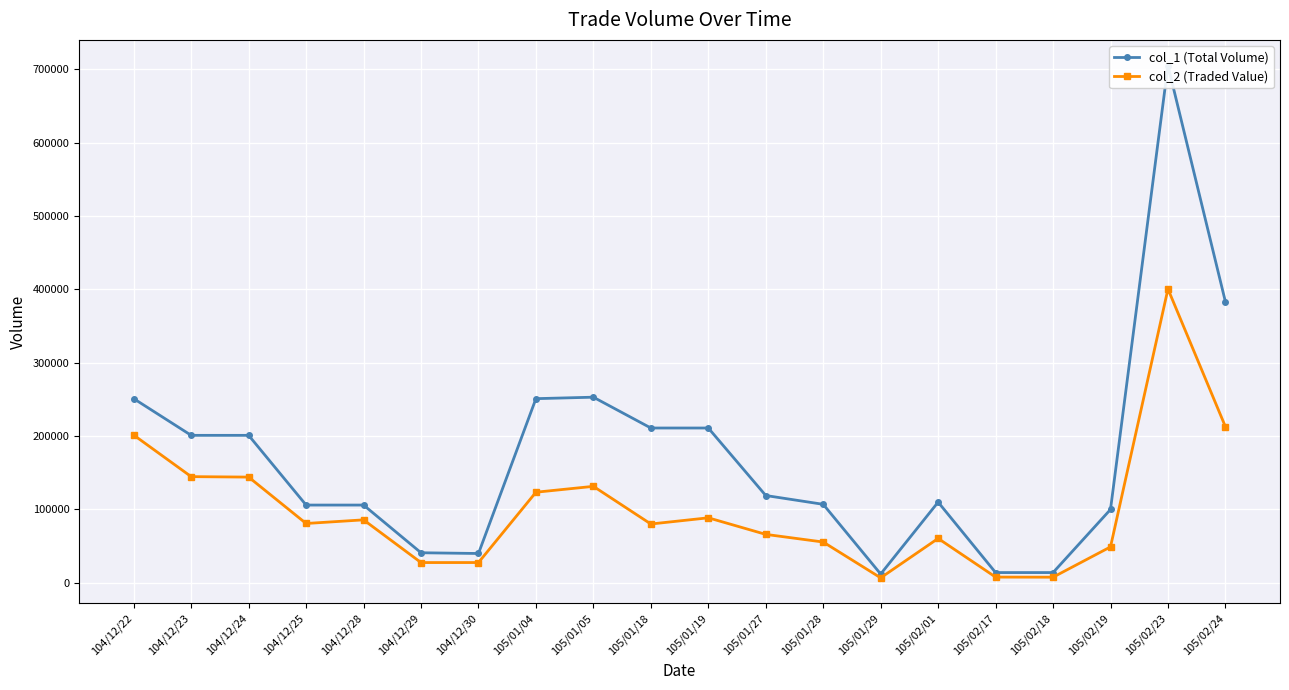

Which category has the highest value across all series?

105/02/23